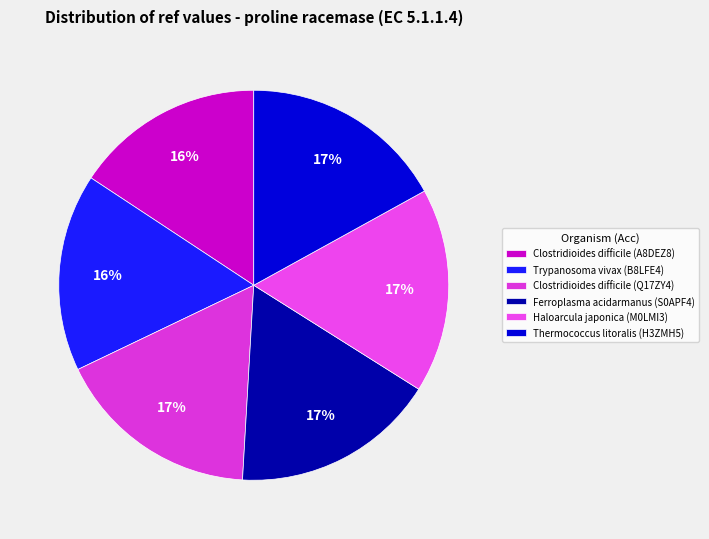

Count the number of slices in the pie.

6